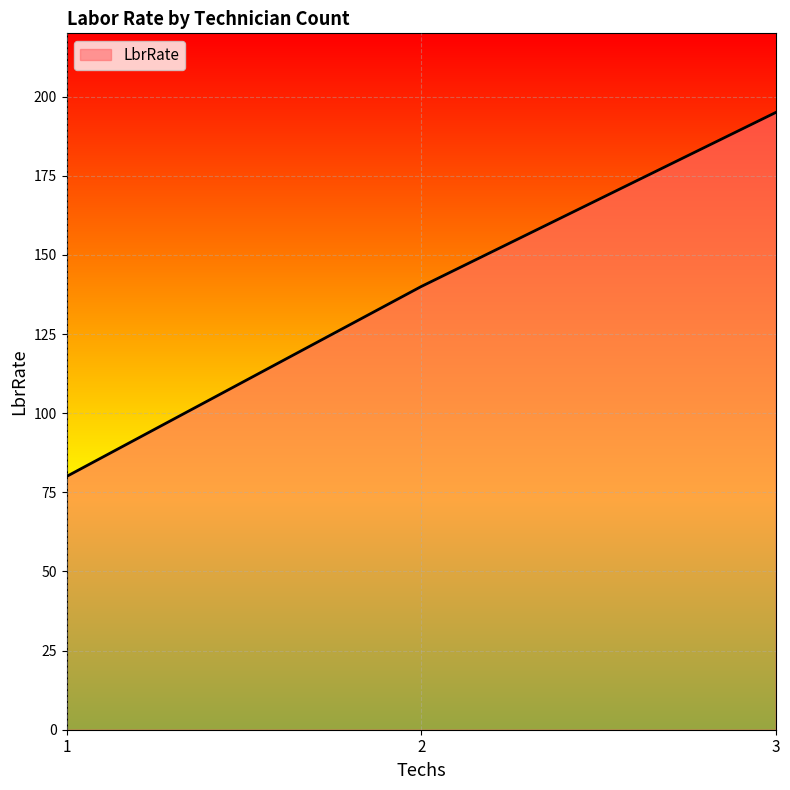

Count the values in the range 80 to 195.

3